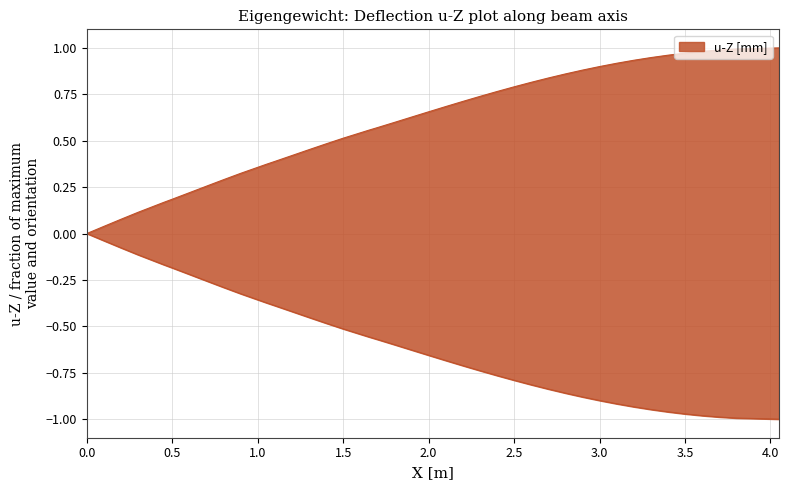

How many lines are shown in the chart?

1